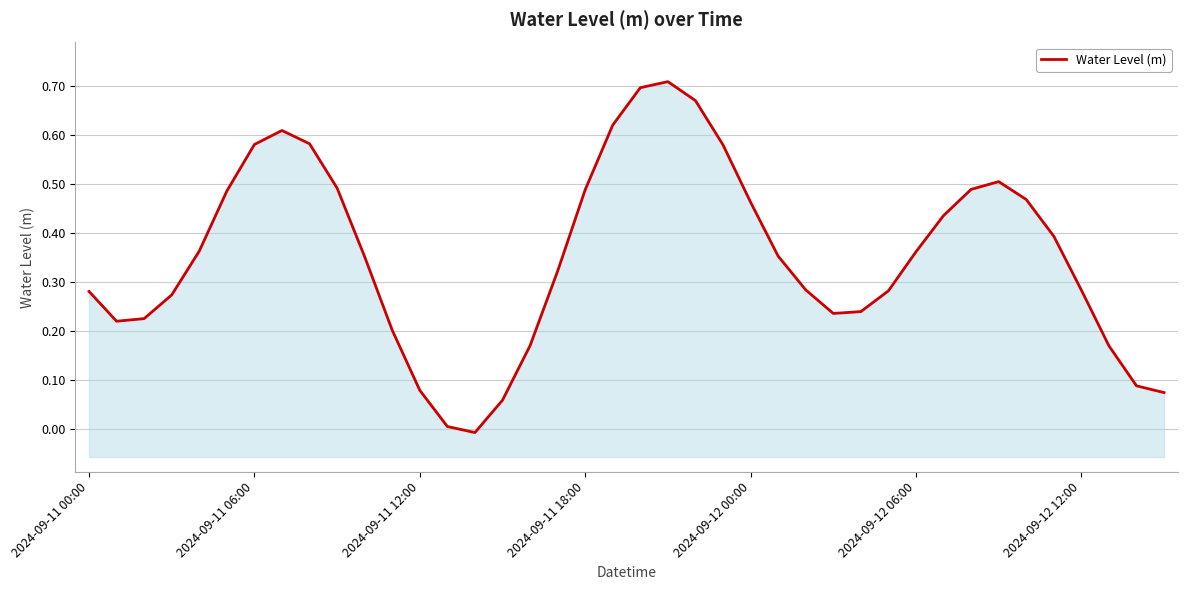

Count the number of categories in the chart.

40